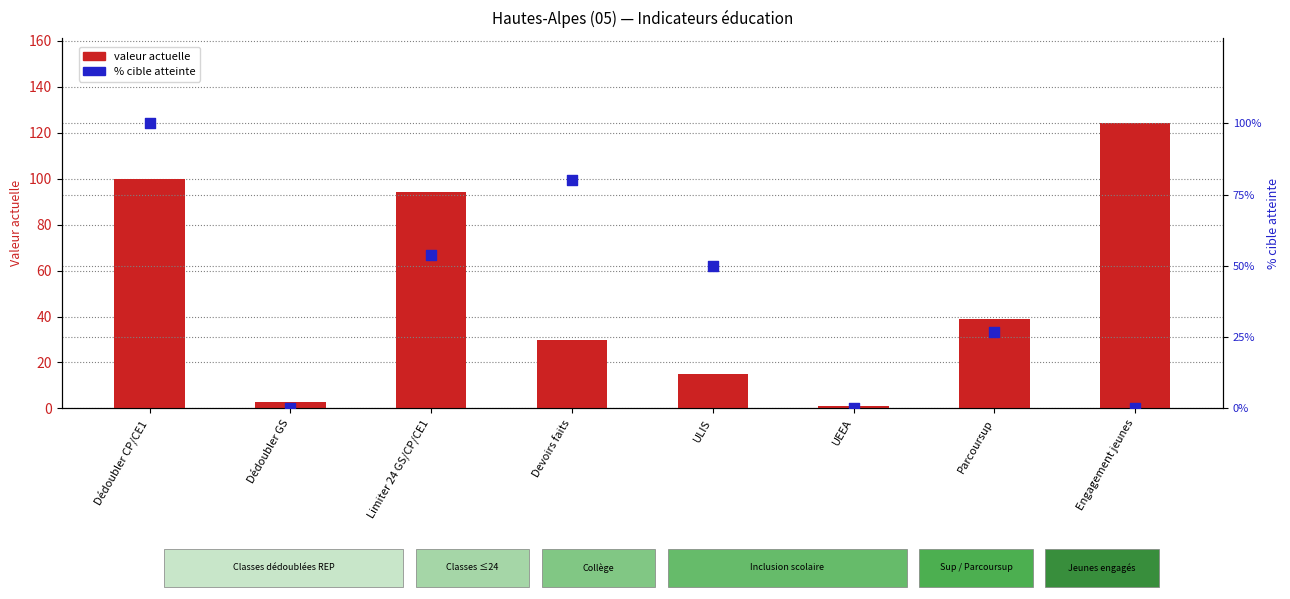

Which series reaches the minimum Y coordinate?

% cible atteinte